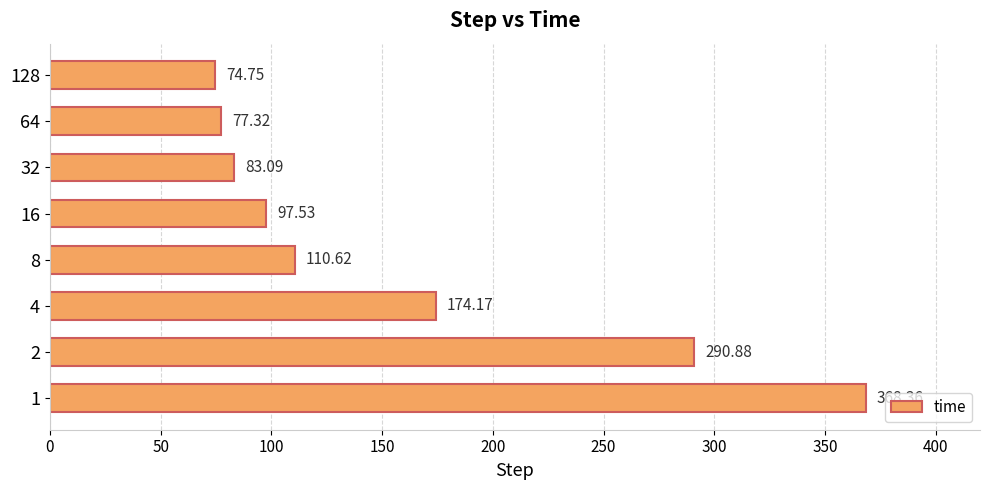

List the labels in order of value, smallest first.

128, 64, 32, 16, 8, 4, 2, 1